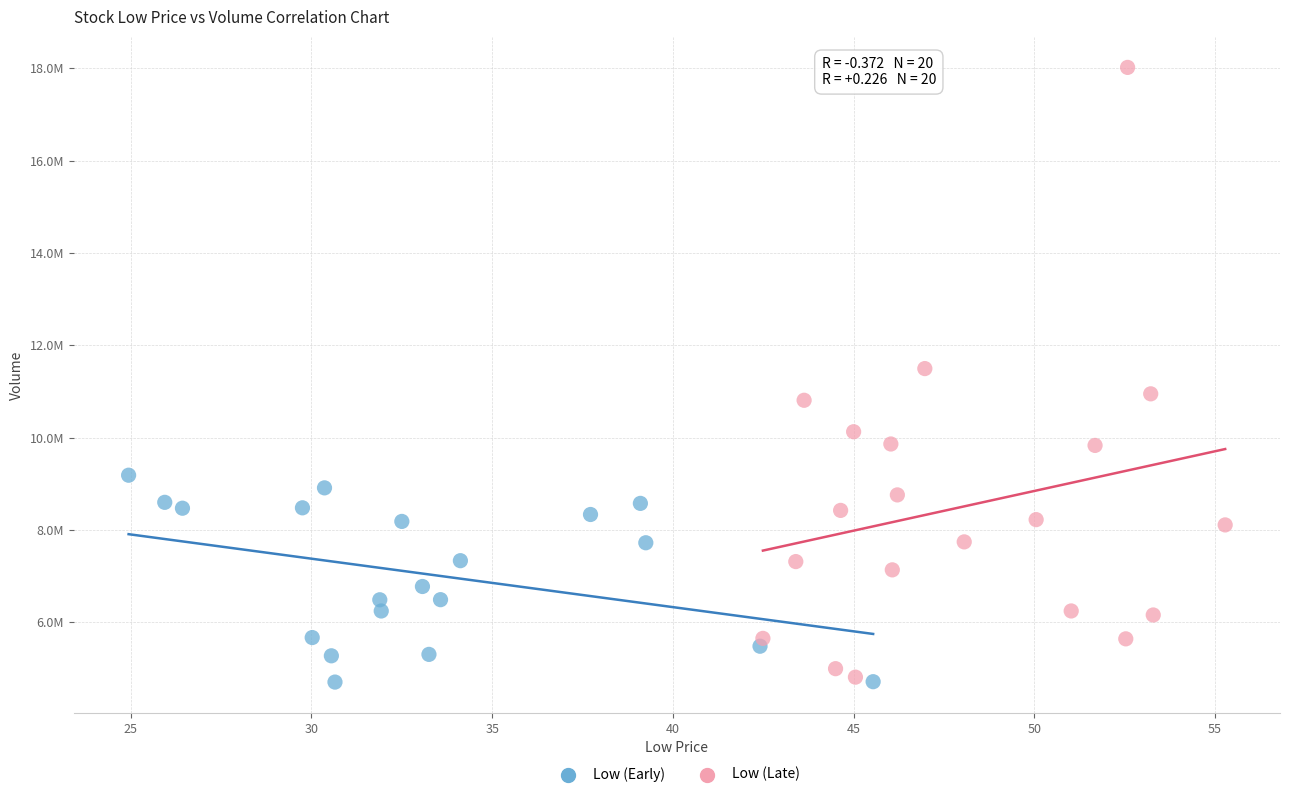

What are all the series names shown in the legend?

Low (Early), Low (Late)